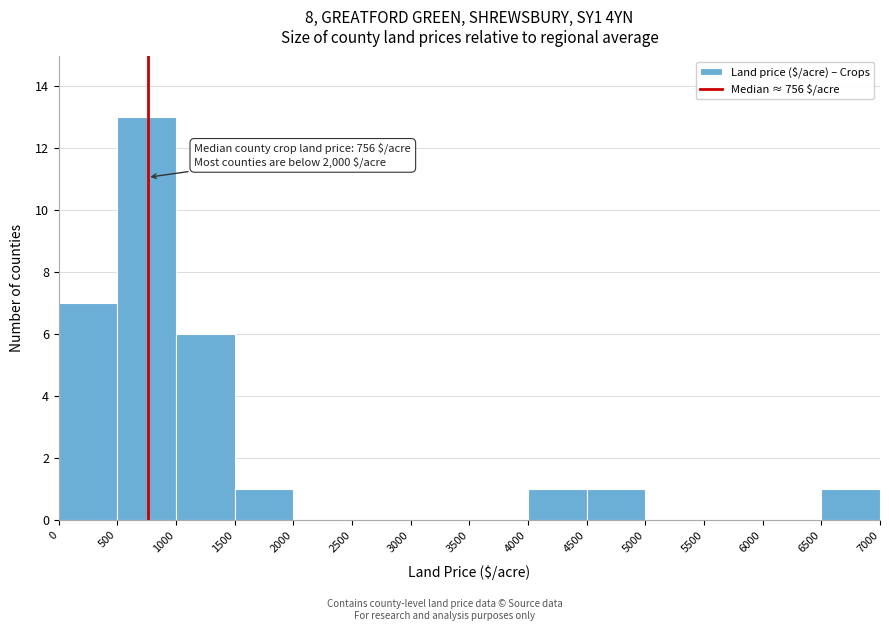

Over which range of the x-axis is the bar tallest?

500 to 1000